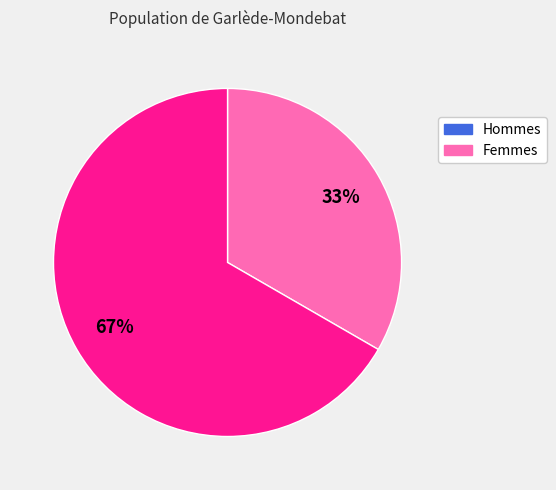

Is there any slice that represents more than half of the pie?

Yes